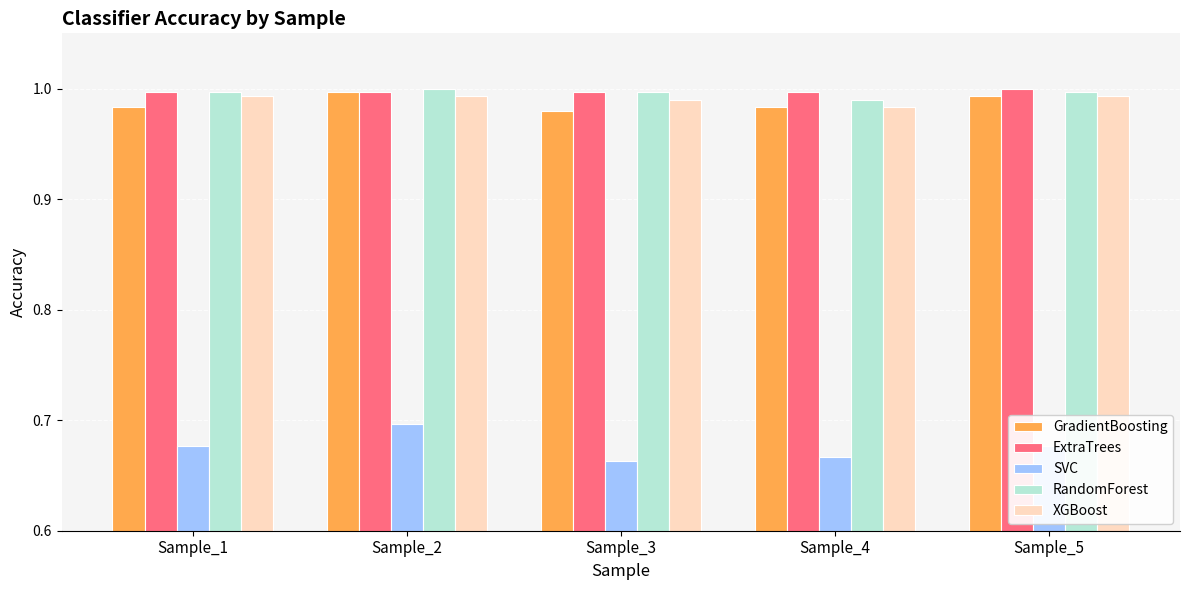

How many bars are there in each group?

5